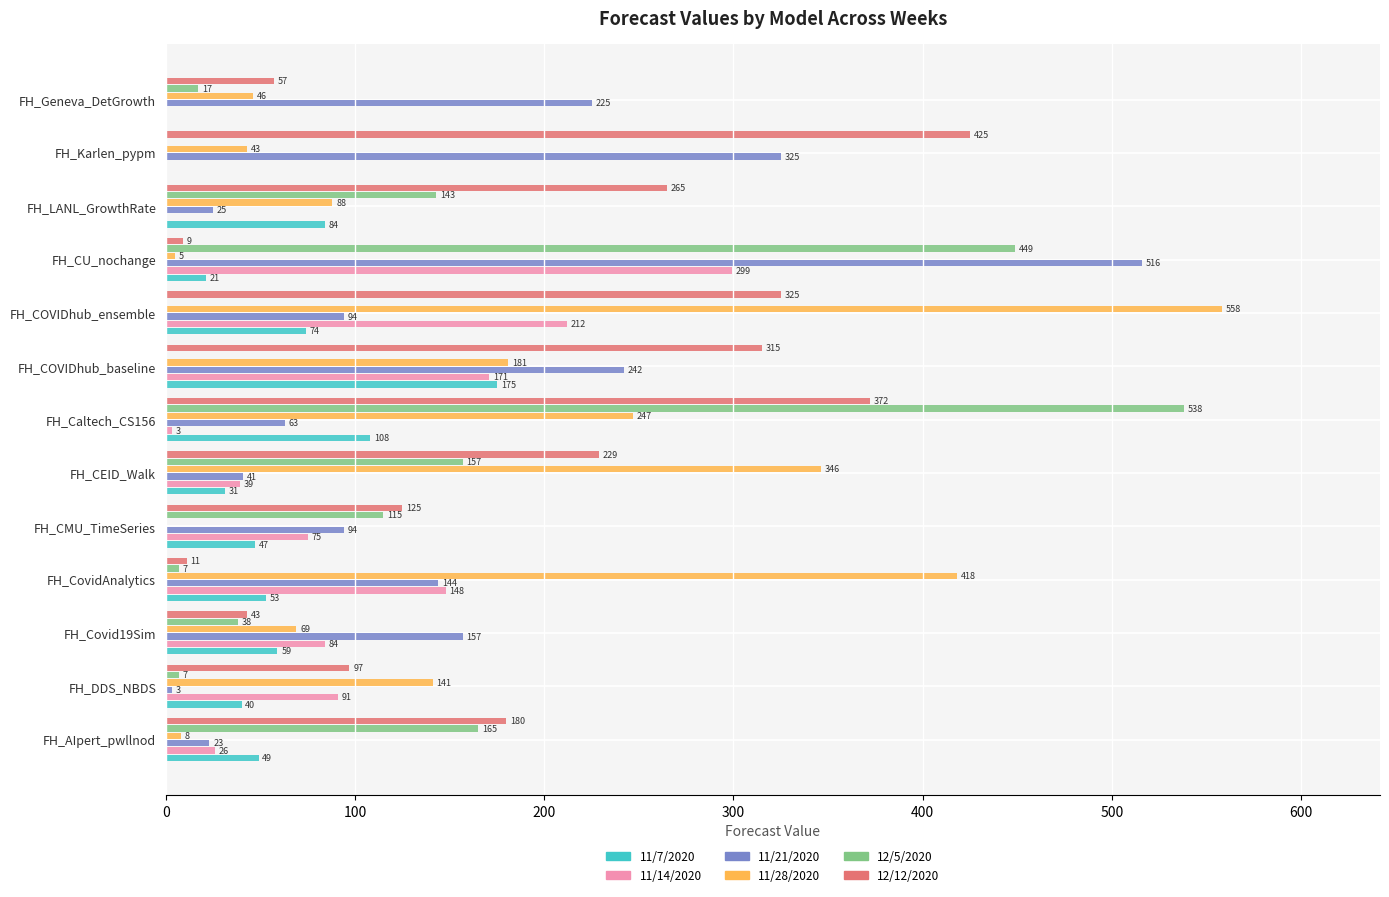

The value of 11/28/2020 at FH_LANL_GrowthRate is 33. True or false?

False